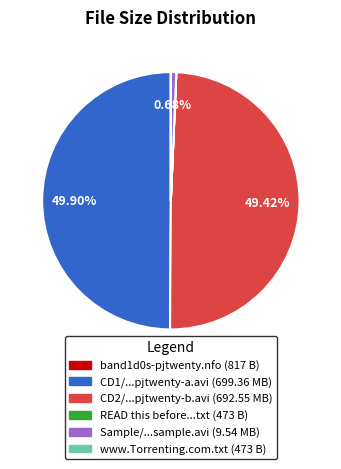

How many segments does this pie chart have?

6